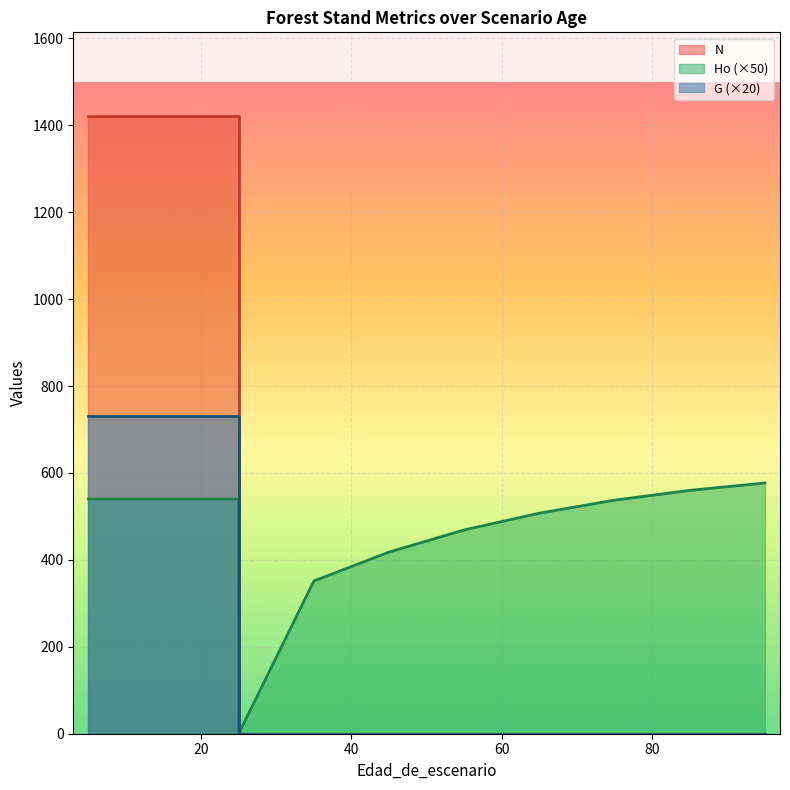

What is the maximum value for G?

731.4